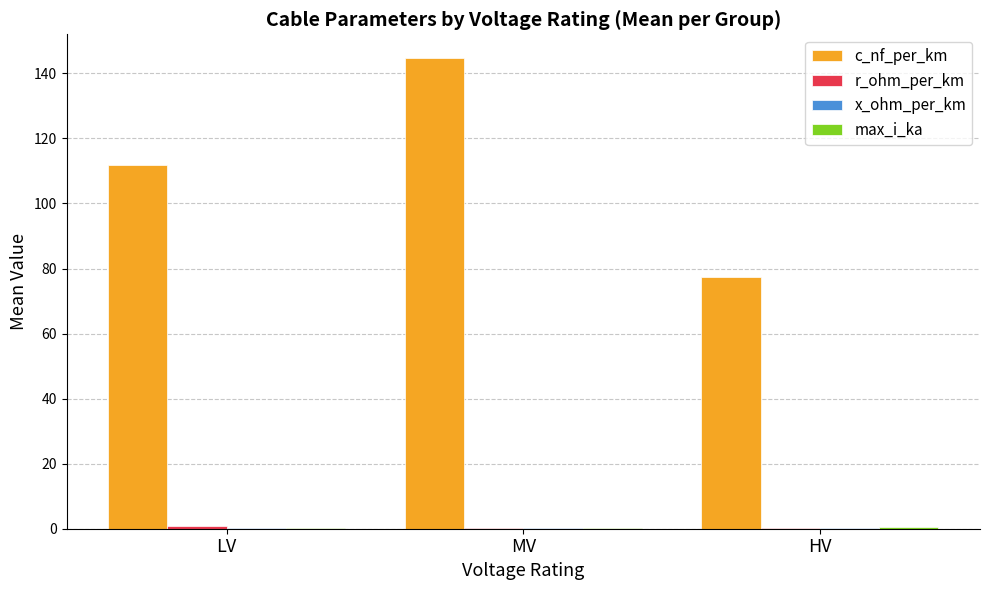

Where is c_nf_per_km nearest to the value 111?

LV